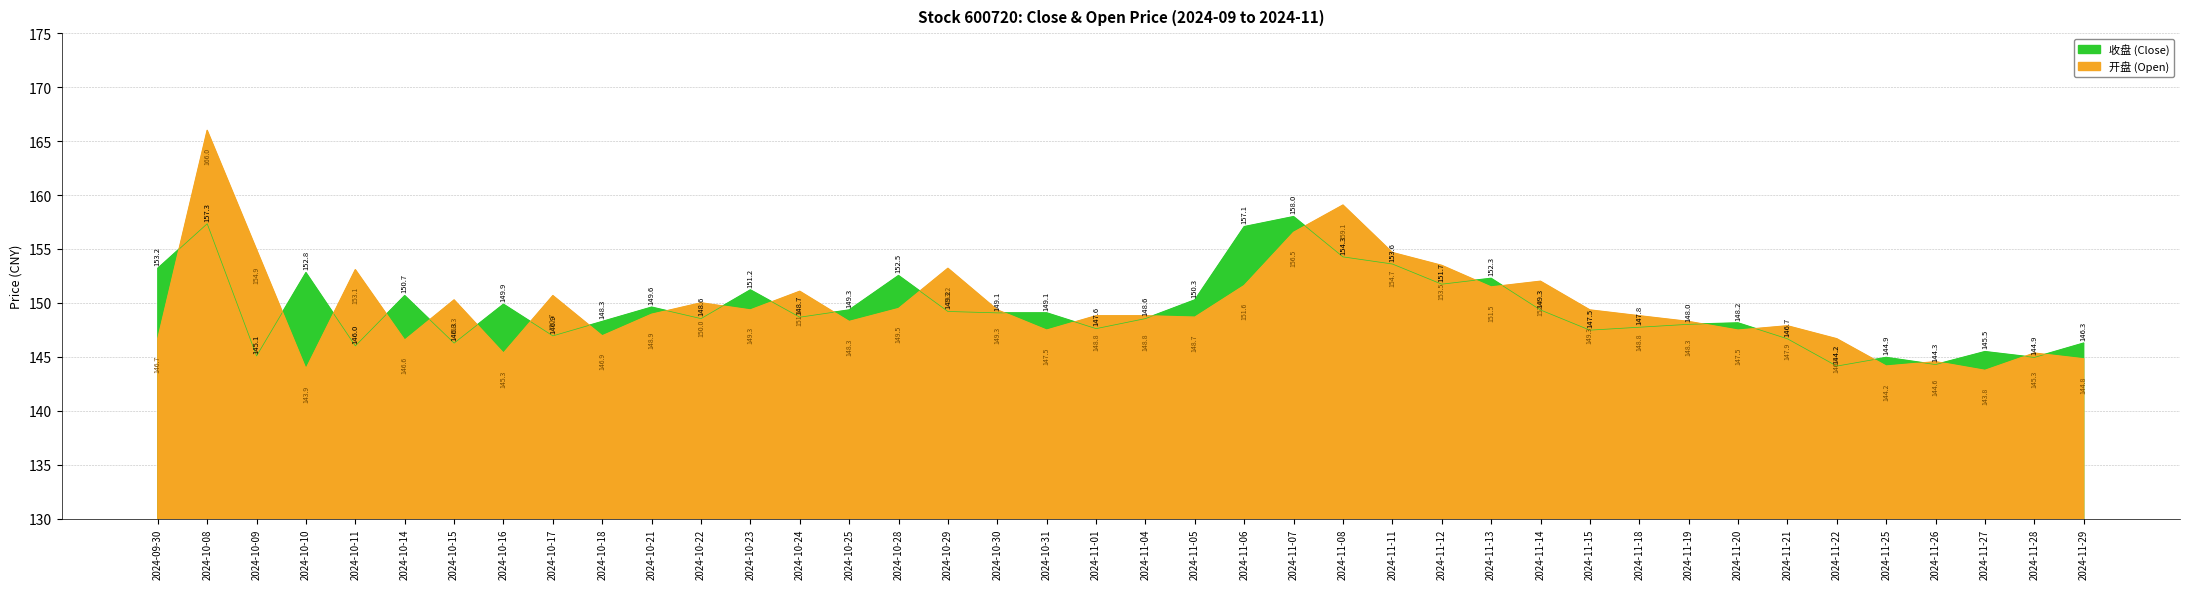

What are all the series names shown in the legend?

收盘, 开盘